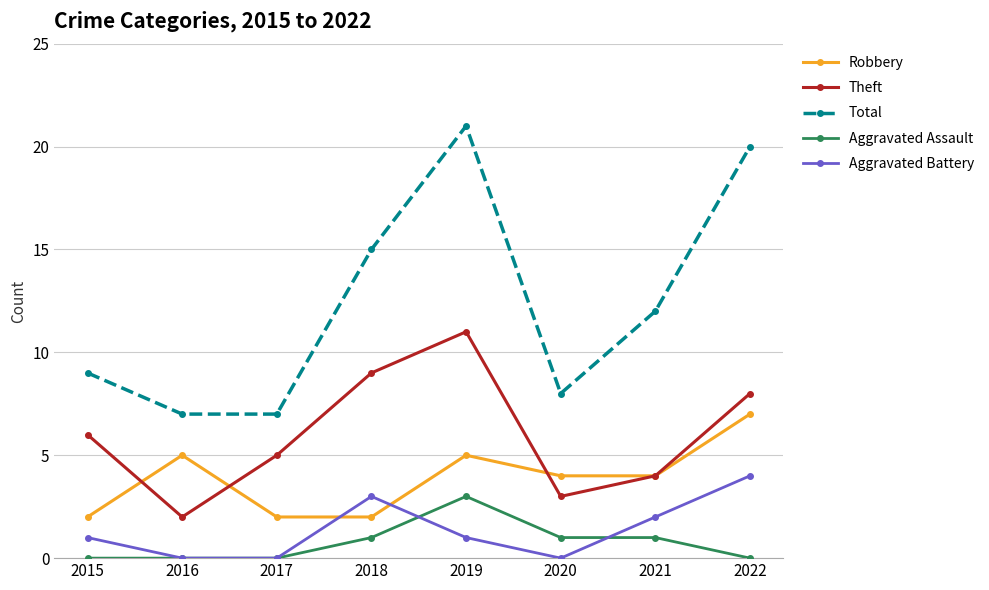

At which category does Theft reach its first local valley?

2016